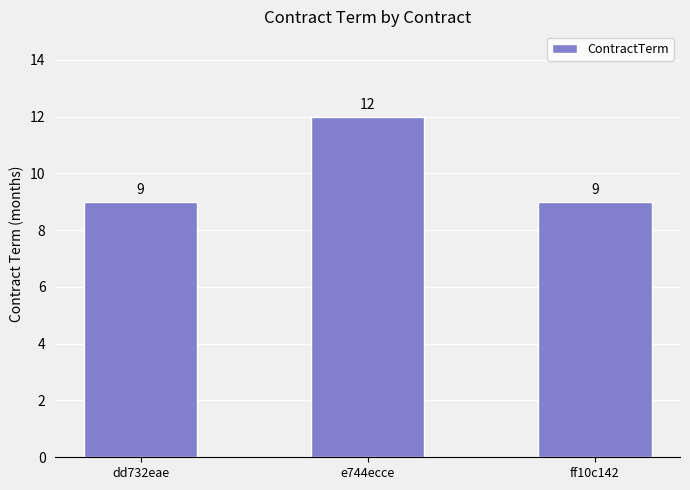

At which category does the chart reach its peak across all series?

e744ecce